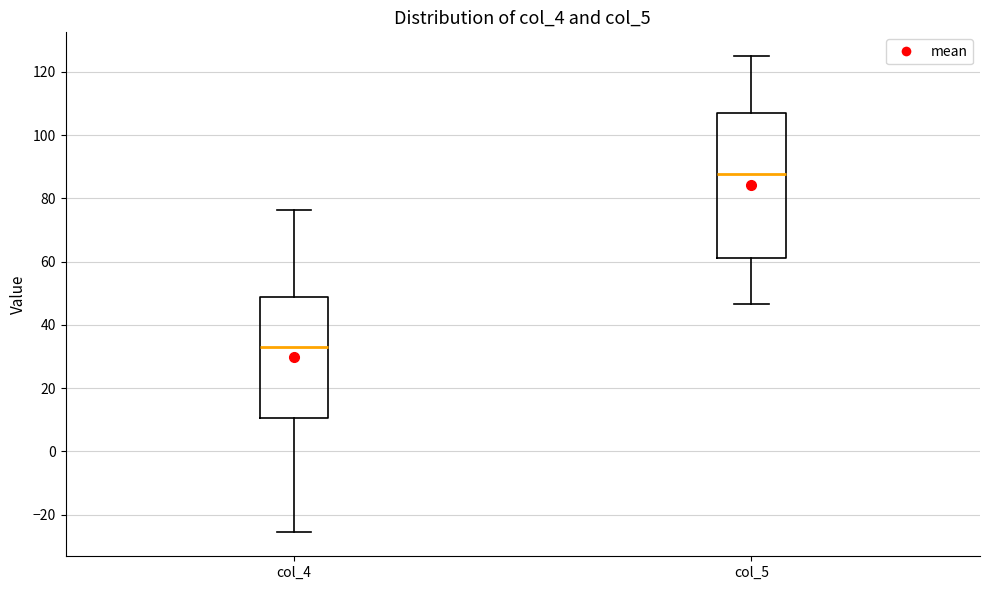

Where does the median line of the box for col_4 sit on the y-axis? The values are not printed on the chart, so give them approximately, as read against the axis.

32